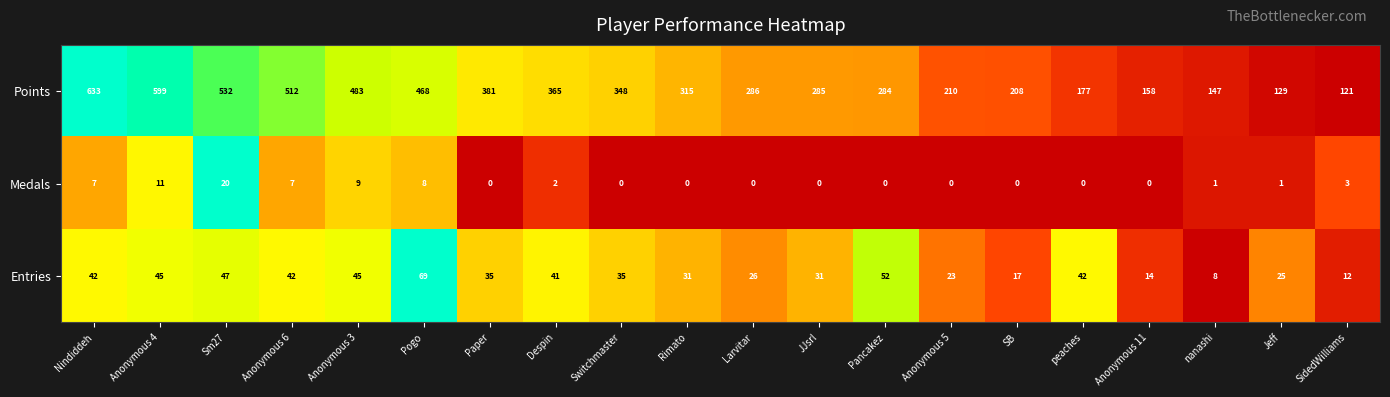

What is the lowest value of the Points series?

121